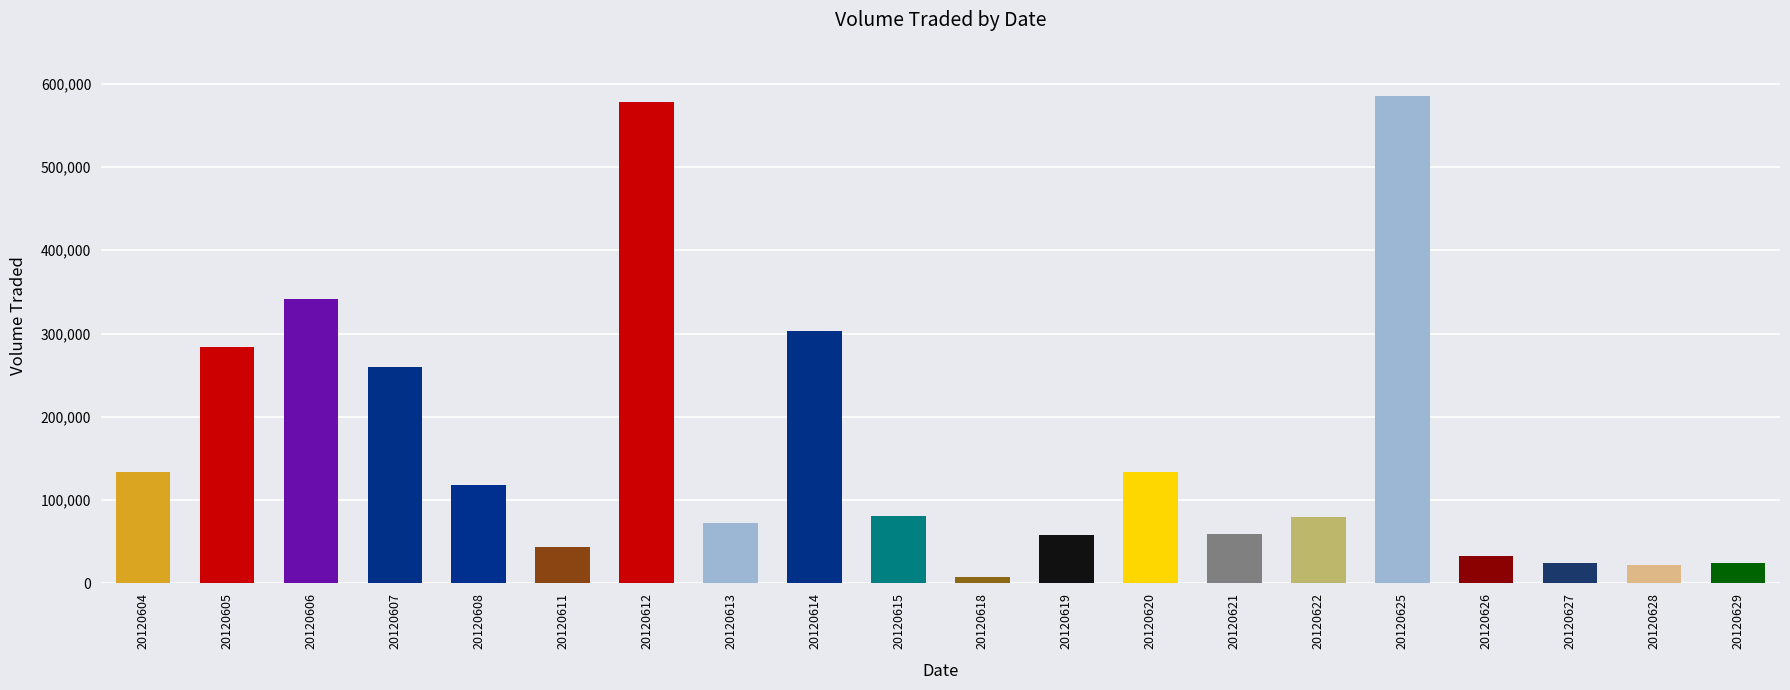

At which category does the chart reach its peak across all series?

20120625